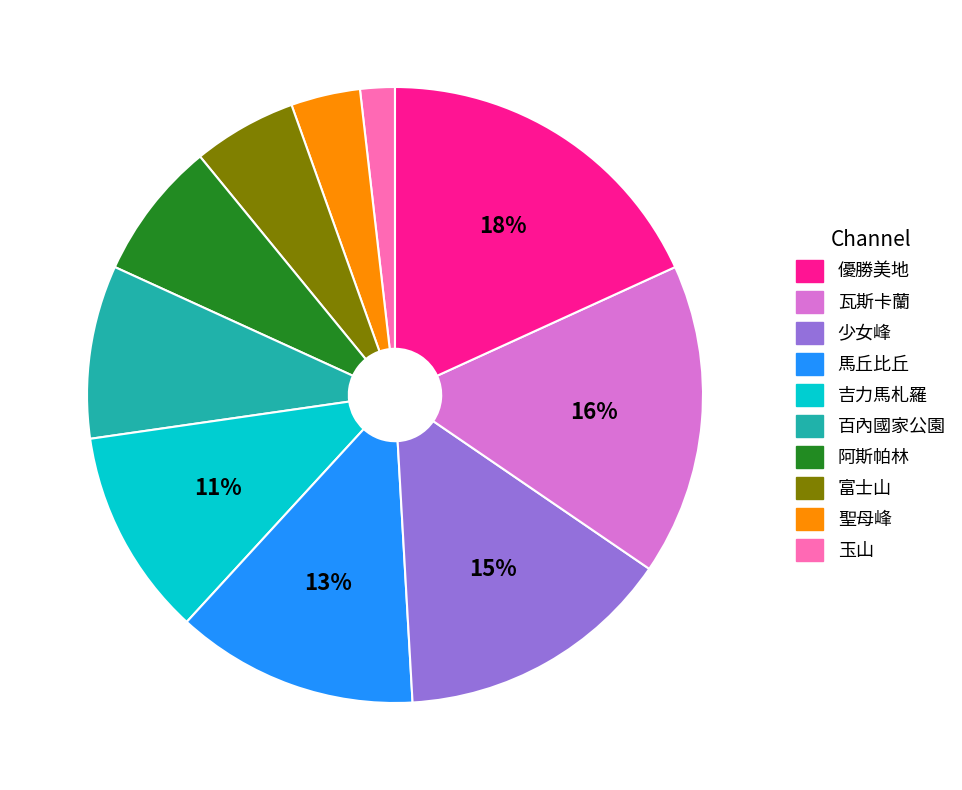

Does any single category account for the majority?

No